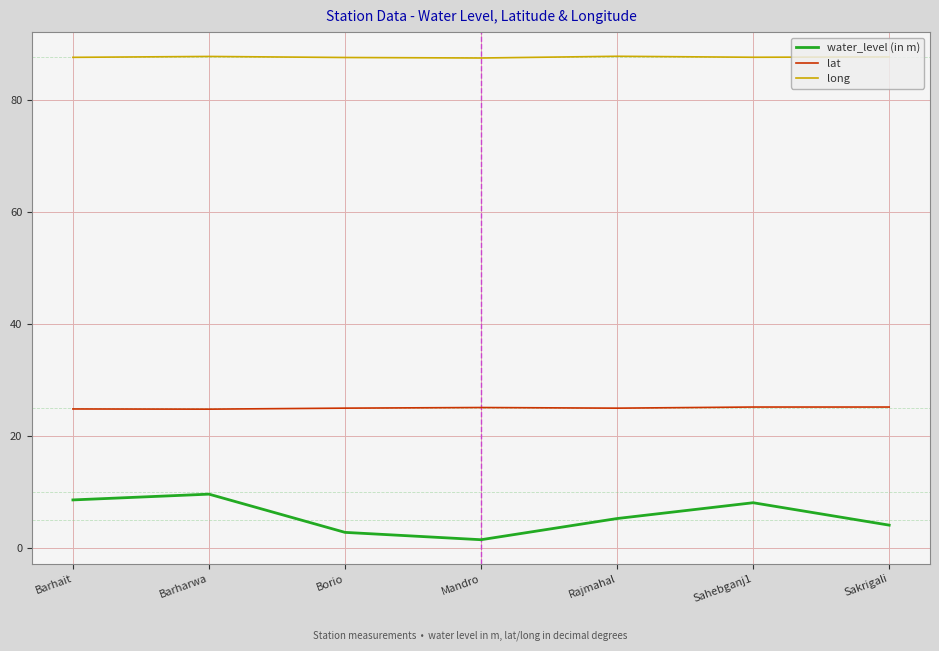

What is the greatest value displayed?

87.8